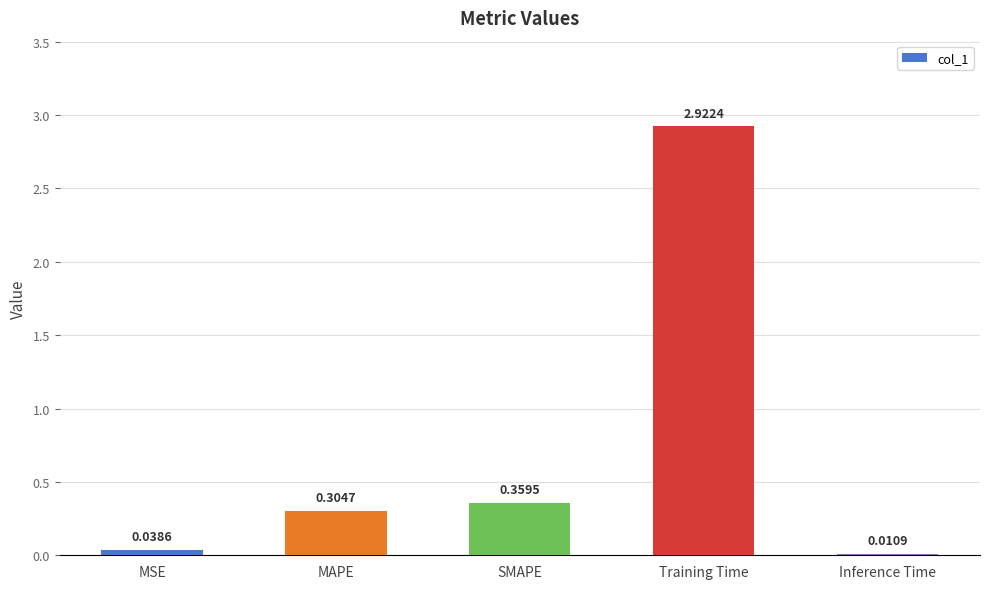

What is the label of the 5th bar from the left?

Inference Time